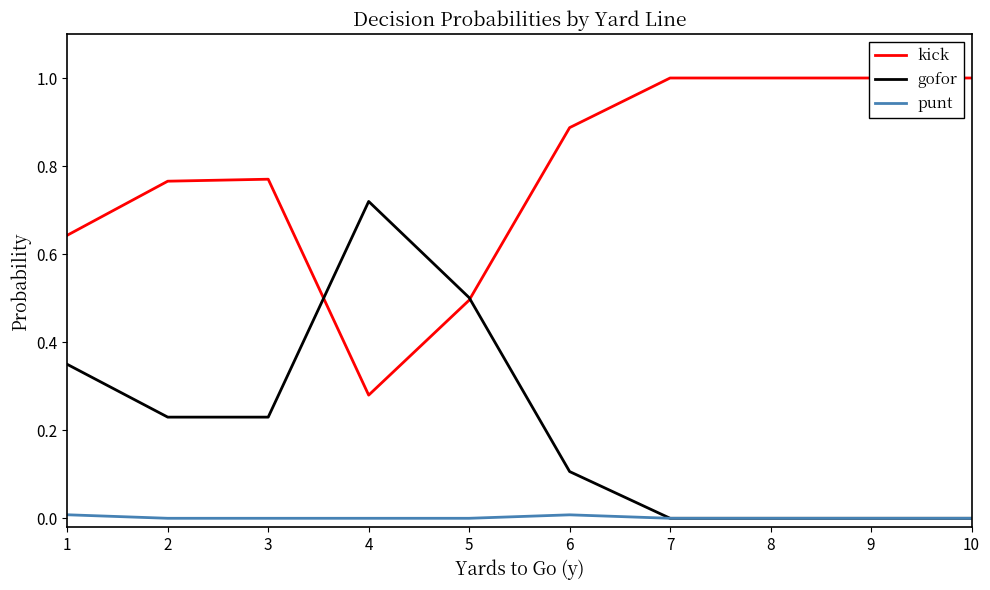

Is it true that kick equals 0.8 at 2?

True